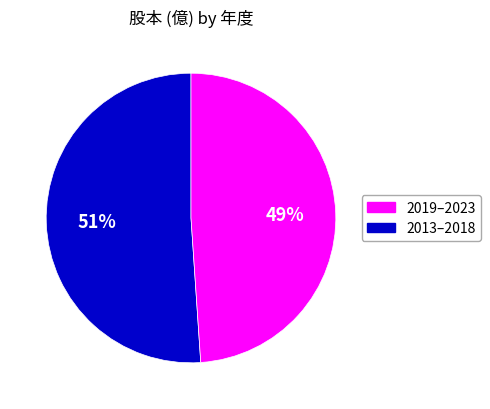

Is there a majority slice in this chart?

Yes